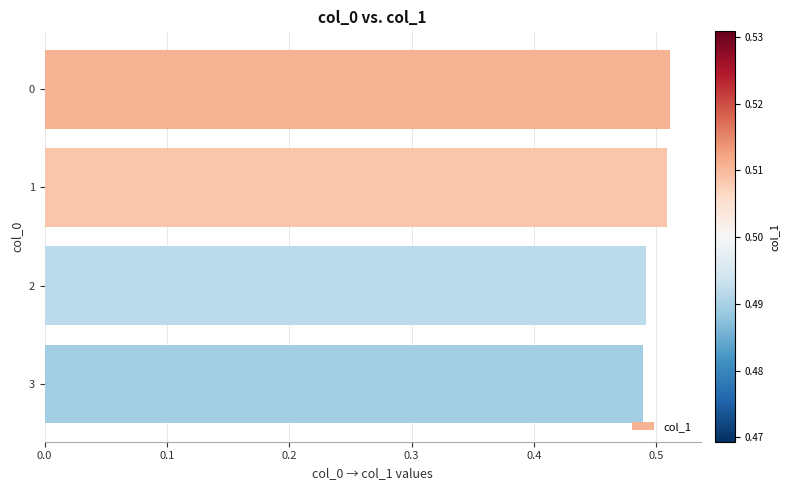

The chart shows a value of 0.7 at 3. True or false?

False